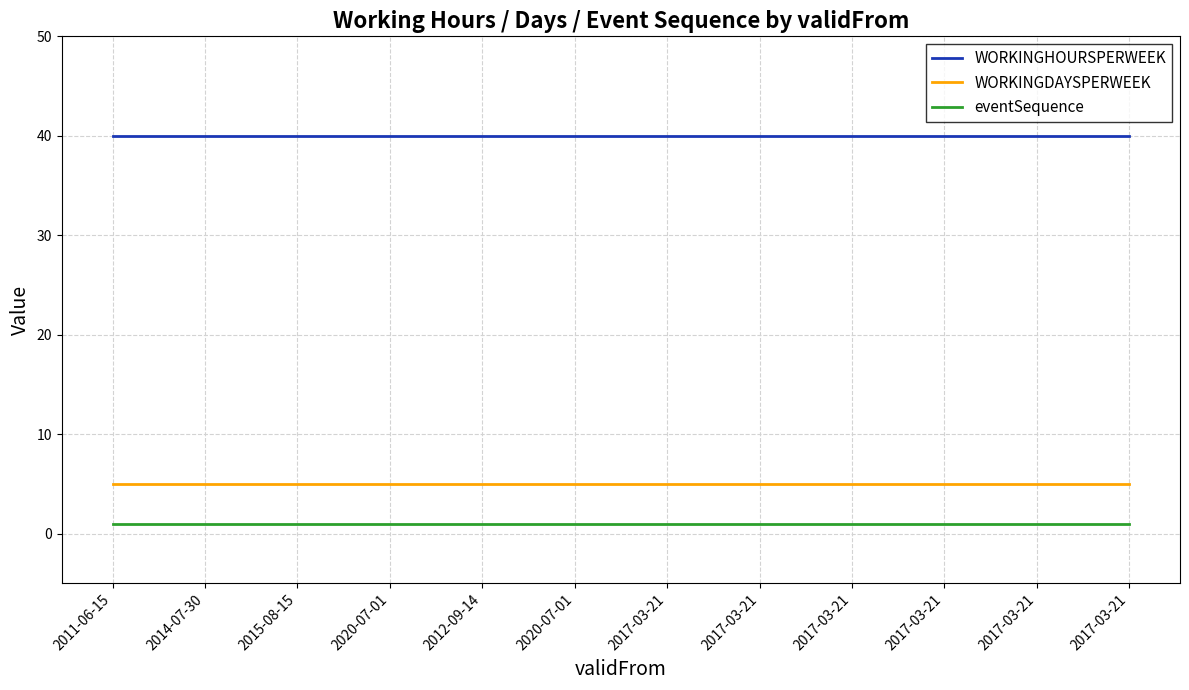

What is the total value across all series at 2017-03-21?

46